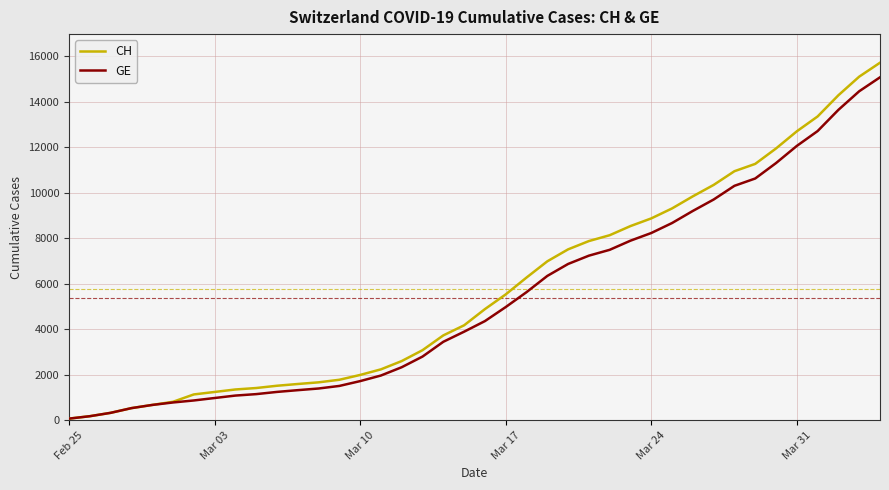

Which series has the largest range (max minus min)?

CH